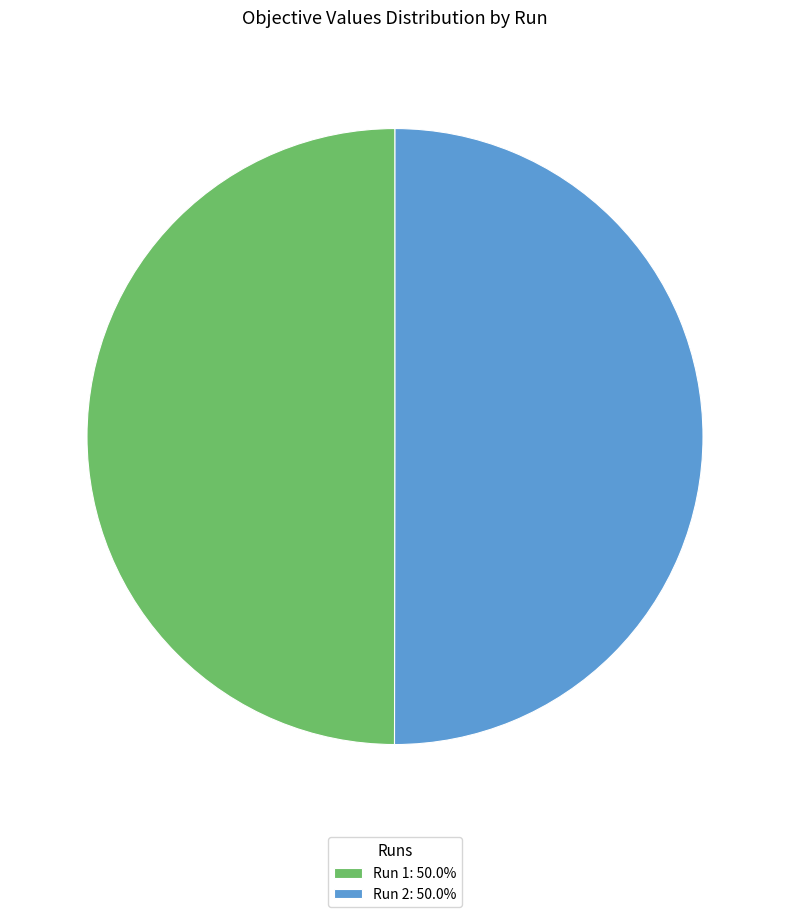

Combined, do Run 2: 50.0% and Run 1: 50.0% account for over 50%?

Yes